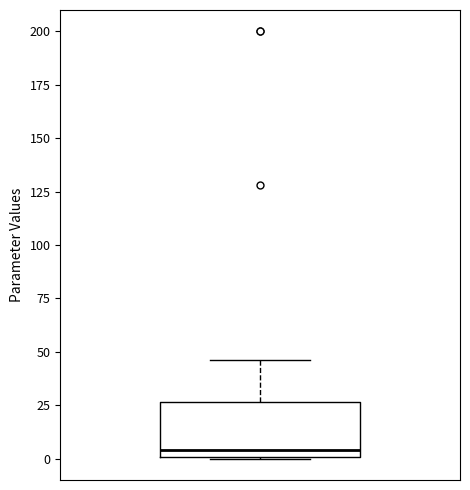

Transcribe this box plot: give where the median line is, the range the box spans, and where the two whiskers end, as read against the y-axis. The values are not printed on the chart, so give them approximately, as read against the axis.

median 5, box 0 to 25, whiskers 0 to 45